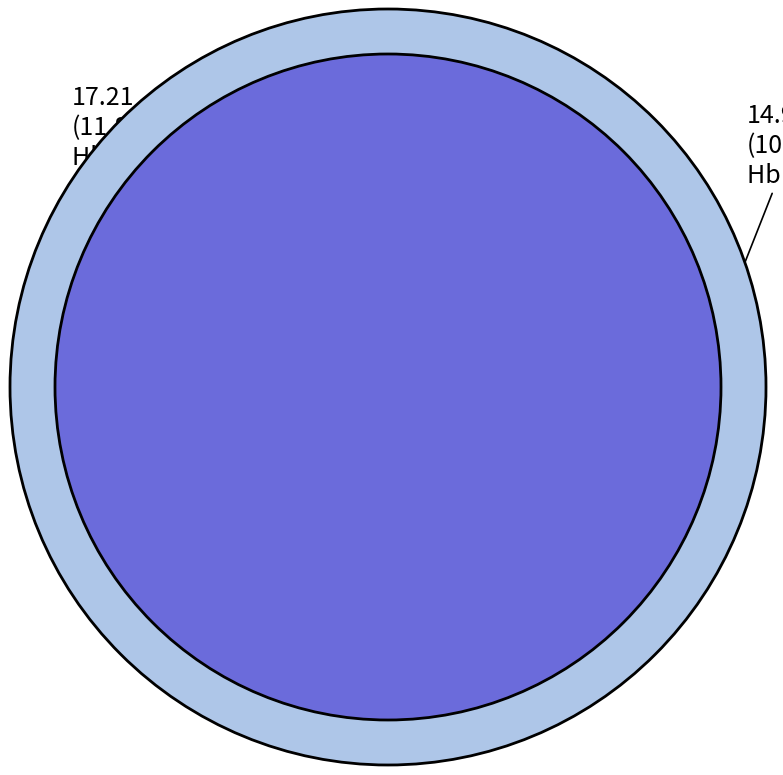

Is it true that Hb 50 is 13% of the pie?

True